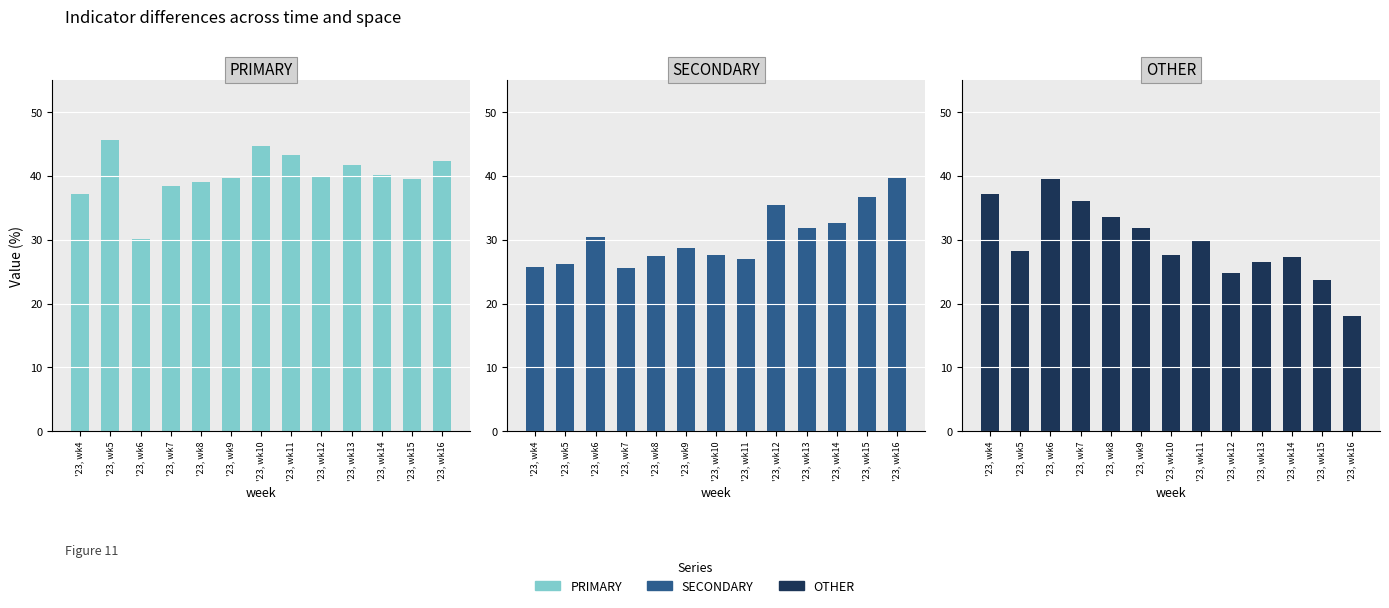

At how many categories does at least one series exceed 39?

10